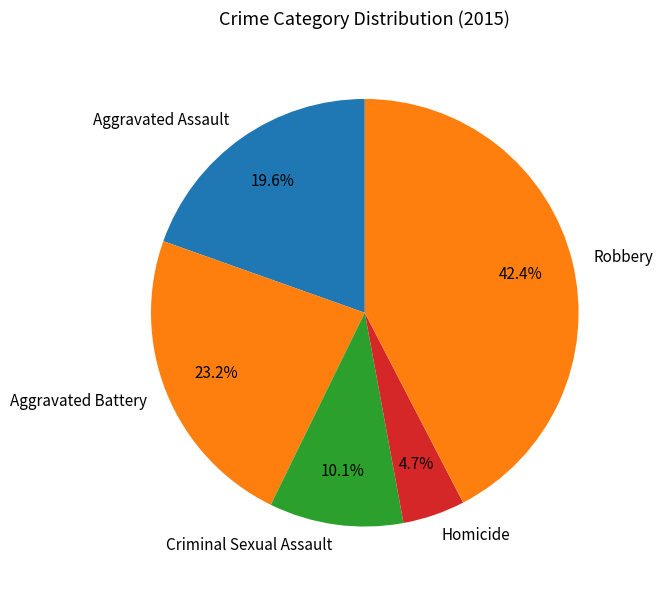

How many slices are in this pie chart?

5